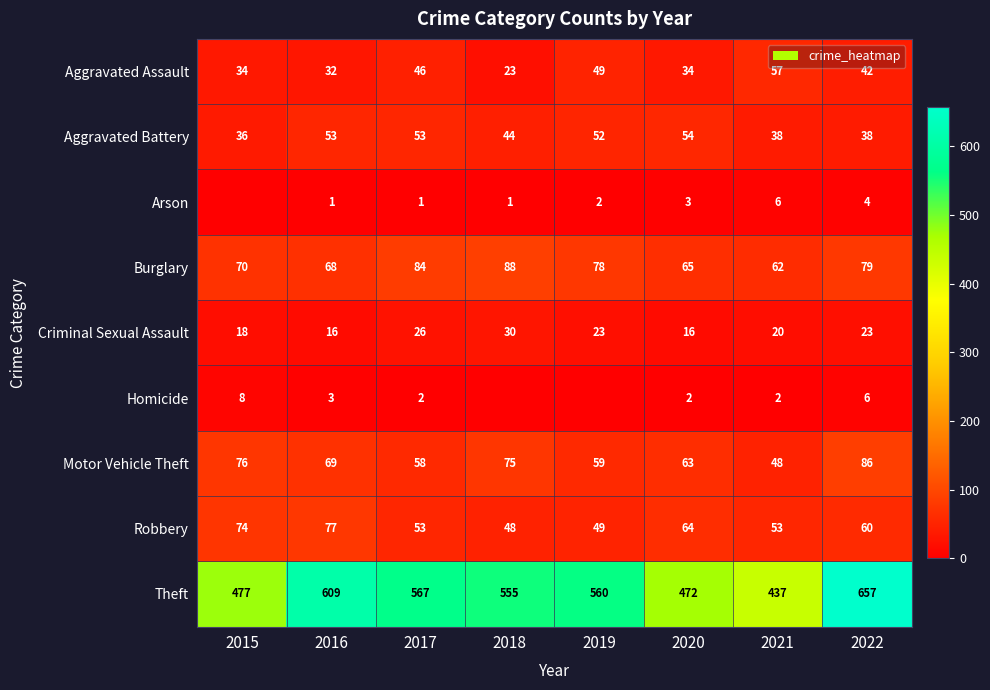

Is the value of Motor Vehicle Theft at 2015 greater than the value of Arson at 2022?

Yes